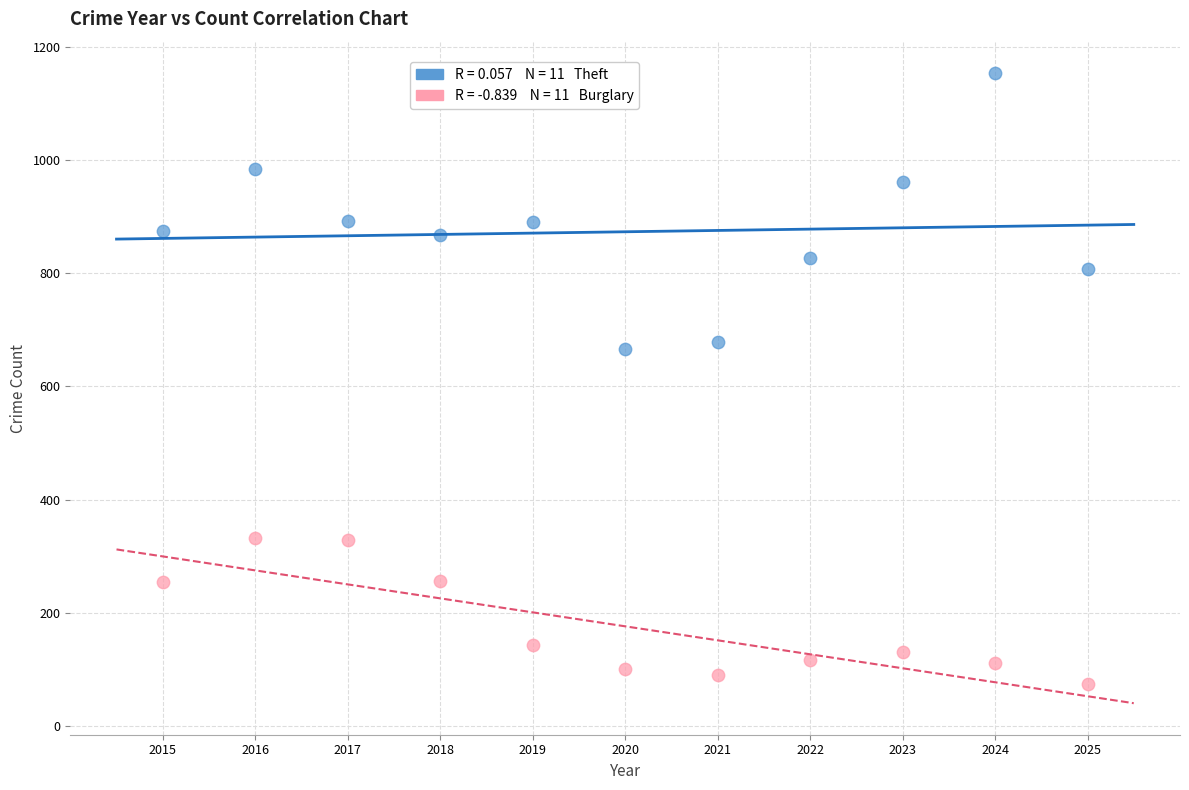

Across all data points, what is the range of Y values (max minus min)?

1079